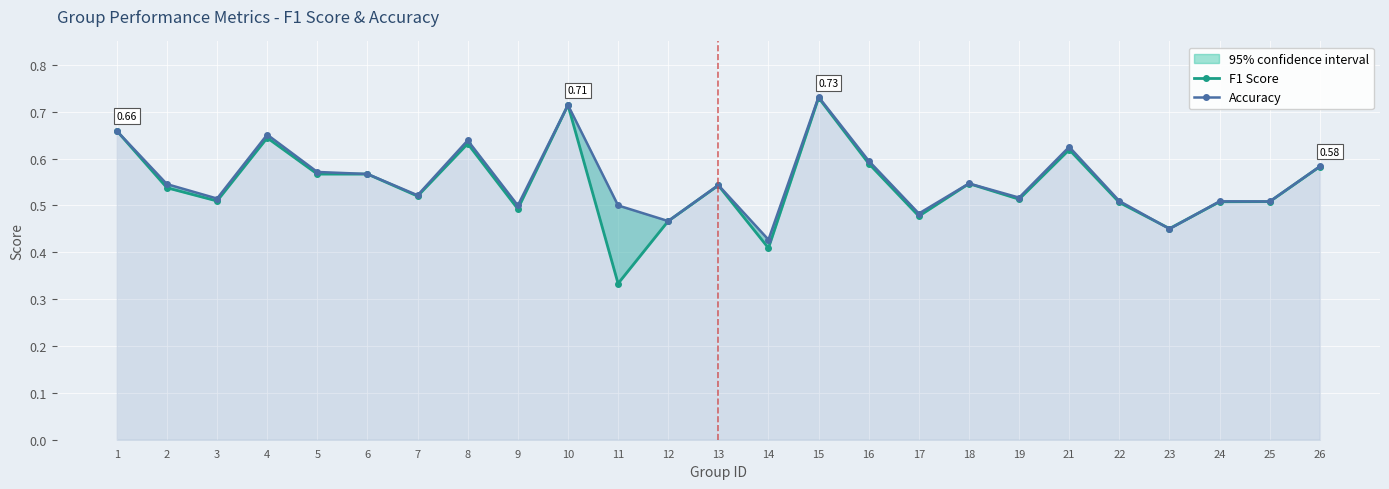

At 12, list the series in order from smallest to largest.

F1 Score, Accuracy